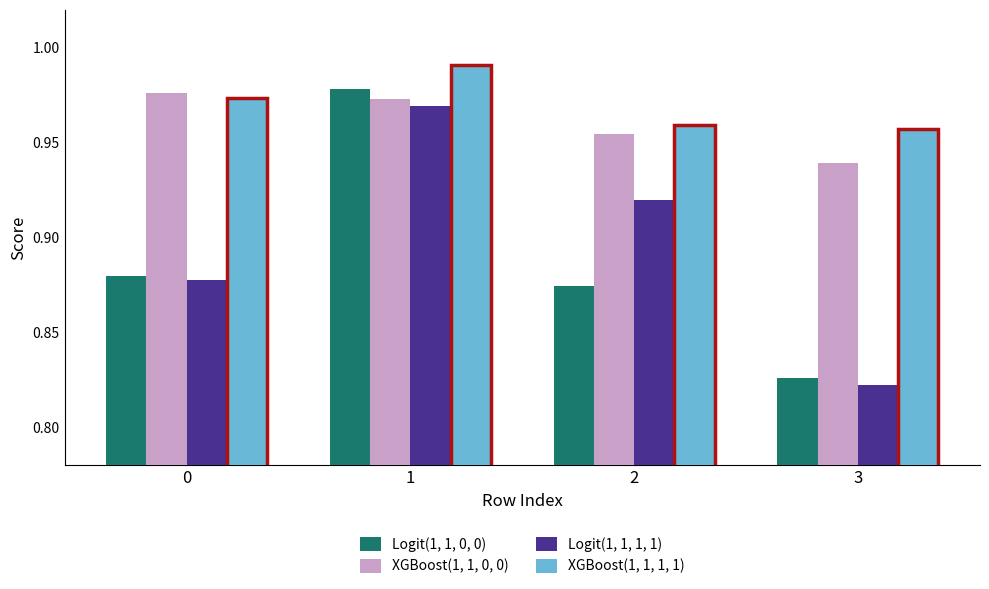

Reading right to left, transcribe all the data shown in this chart.

Logit(1, 1, 0, 0): 0.8	0.9	1.0	0.9
XGBoost(1, 1, 0, 0): 0.9	1.0	1.0	1.0
Logit(1, 1, 1, 1): 0.8	0.9	1.0	0.9
XGBoost(1, 1, 1, 1): 1.0	1.0	1.0	1.0